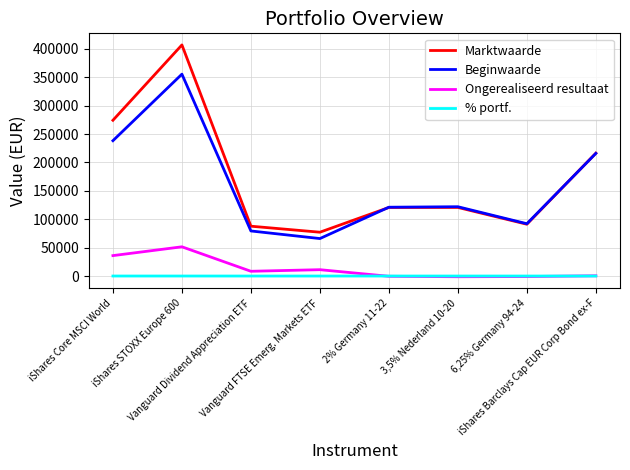

True or false: Marktwaarde and Ongerealiseerd resultaat cross at least once.

False